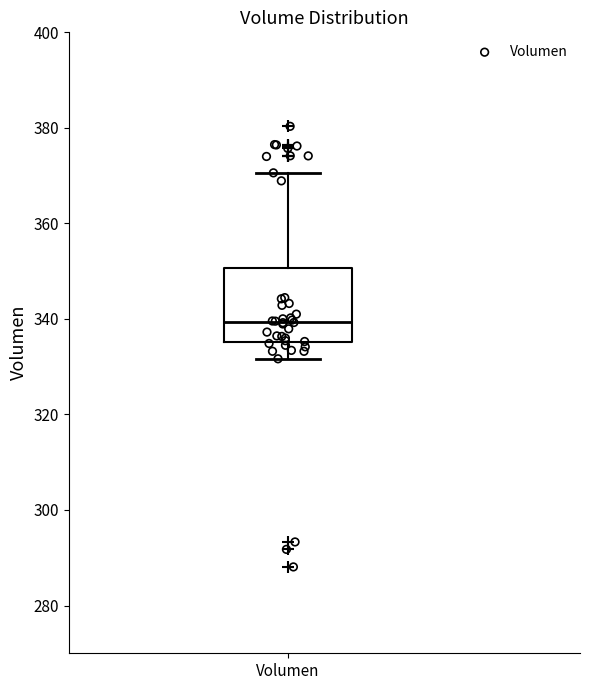

Read this box plot against the y-axis: the position of the median line, the range covered by the box, and the ends of both whiskers. The values are not printed on the chart, so give them approximately, as read against the axis.

median 340, box 336 to 350, whiskers 332 to 370